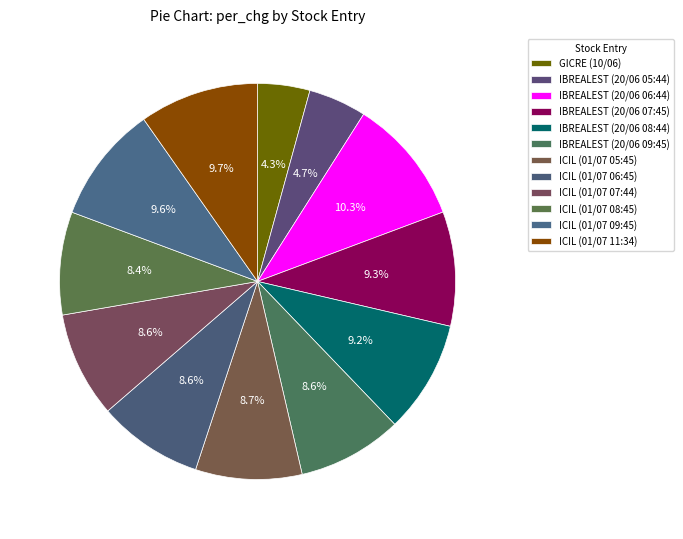

Which slice is the smallest?

GICRE (10/06)